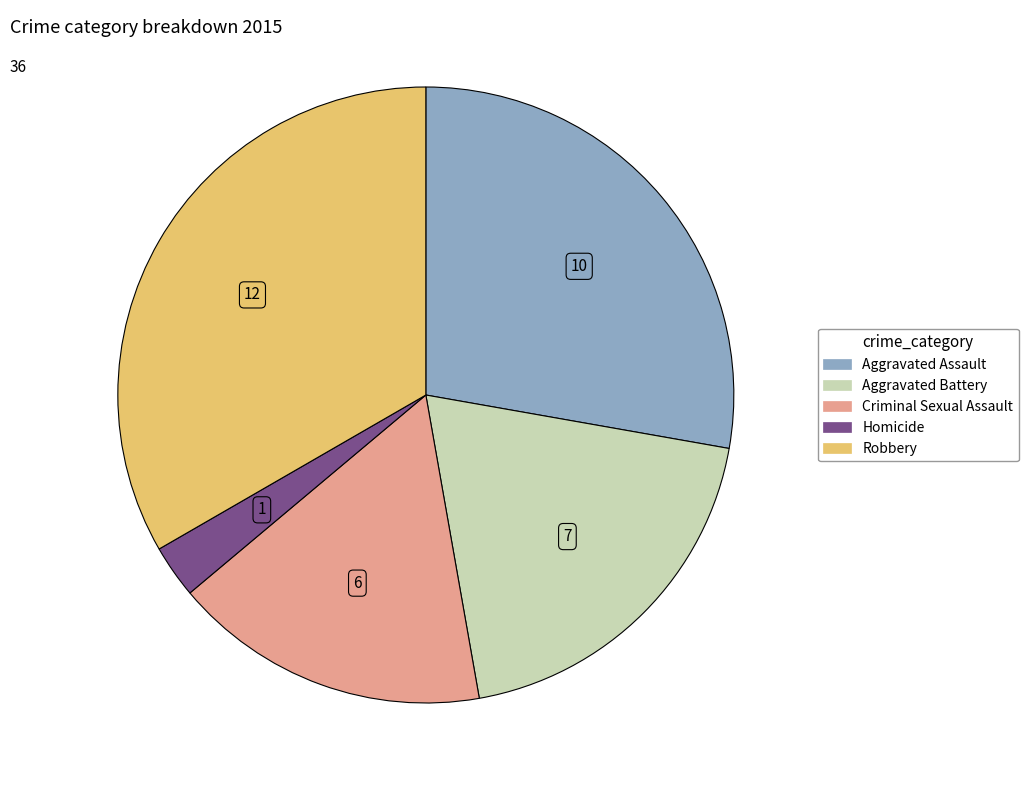

What is the smallest slice in the pie chart?

Homicide